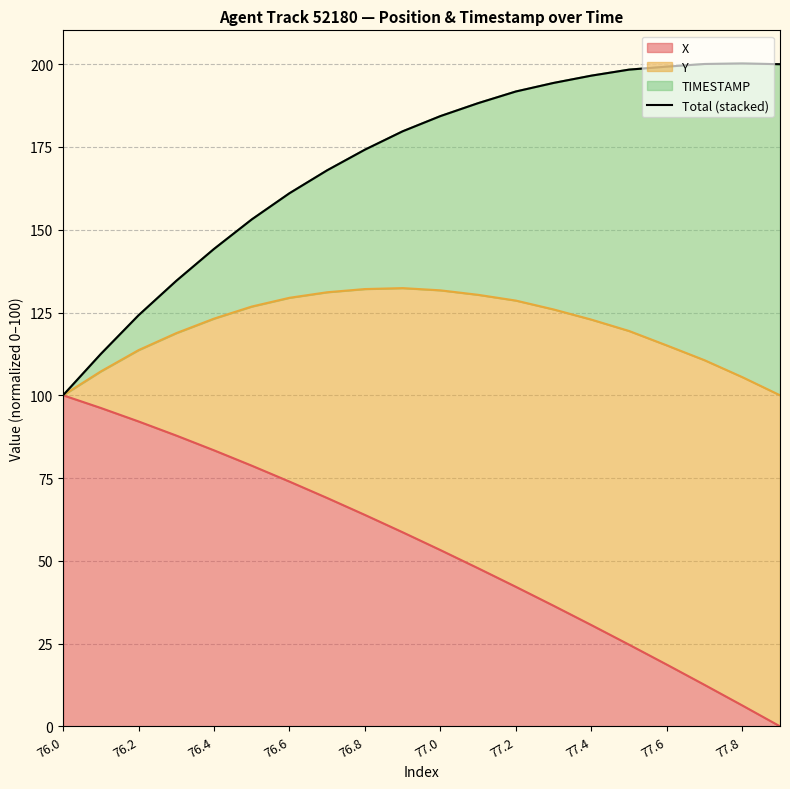

What is the highest value of the X series?

100.0